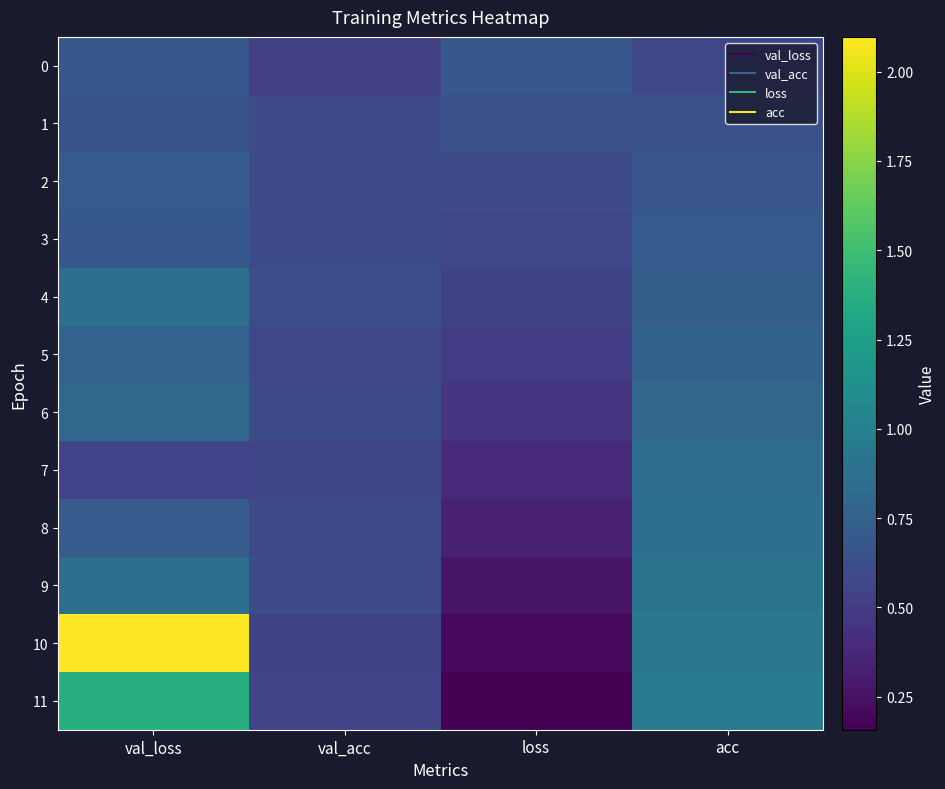

Reading left to right, transcribe all the data shown in this chart.

0: val_loss=0.7	val_acc=0.5	loss=0.7	acc=0.6
1: val_loss=0.7	val_acc=0.6	loss=0.6	acc=0.6
2: val_loss=0.7	val_acc=0.6	loss=0.6	acc=0.7
3: val_loss=0.7	val_acc=0.6	loss=0.6	acc=0.7
4: val_loss=0.9	val_acc=0.6	loss=0.5	acc=0.7
5: val_loss=0.8	val_acc=0.6	loss=0.5	acc=0.8
6: val_loss=0.8	val_acc=0.6	loss=0.4	acc=0.8
7: val_loss=0.5	val_acc=0.6	loss=0.4	acc=0.8
8: val_loss=0.7	val_acc=0.6	loss=0.3	acc=0.9
9: val_loss=0.9	val_acc=0.6	loss=0.3	acc=0.9
10: val_loss=2.1	val_acc=0.5	loss=0.2	acc=0.9
11: val_loss=1.4	val_acc=0.6	loss=0.2	acc=0.9